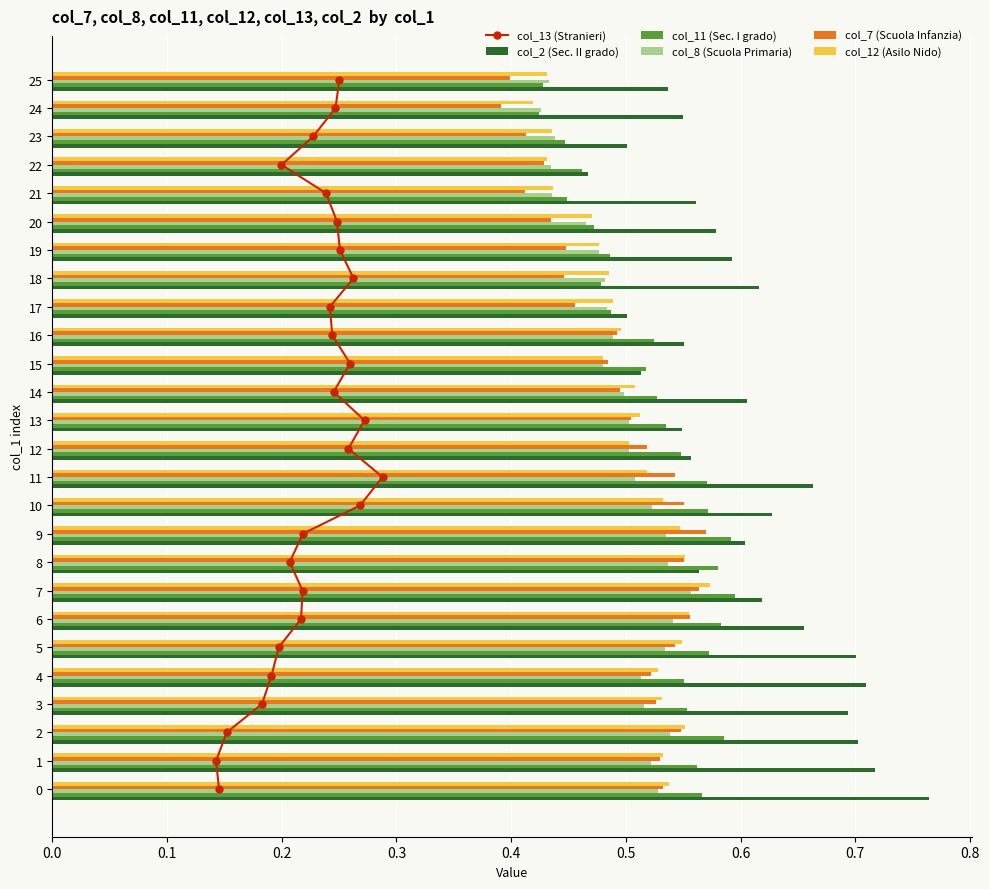

What is the difference between the maximum and minimum values in the col_2 (Sec. II grado) series?

0.3